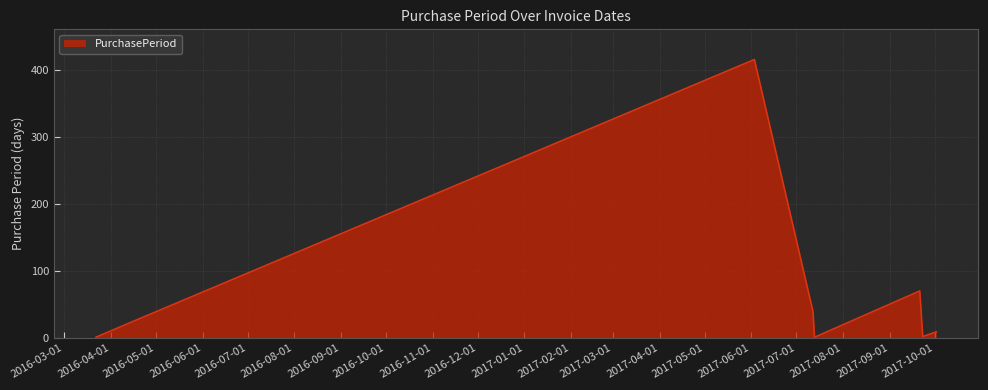

What is the smallest value displayed?

1